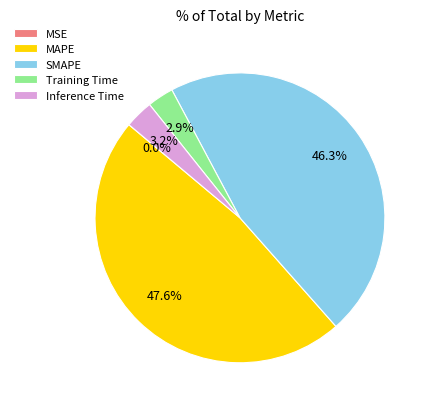

True or false: SMAPE accounts for 46% of the total.

True